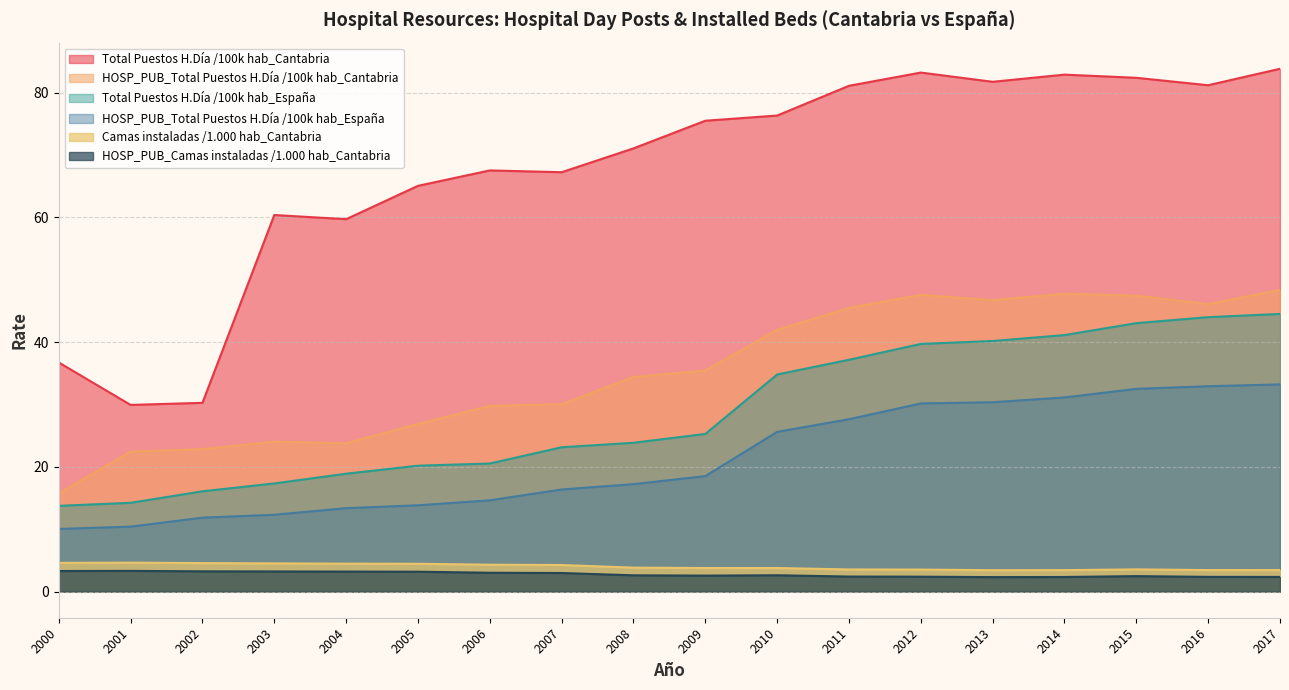

Which series changed the most between 2014 and 2015?

Total Puestos H.Día /100k hab_España